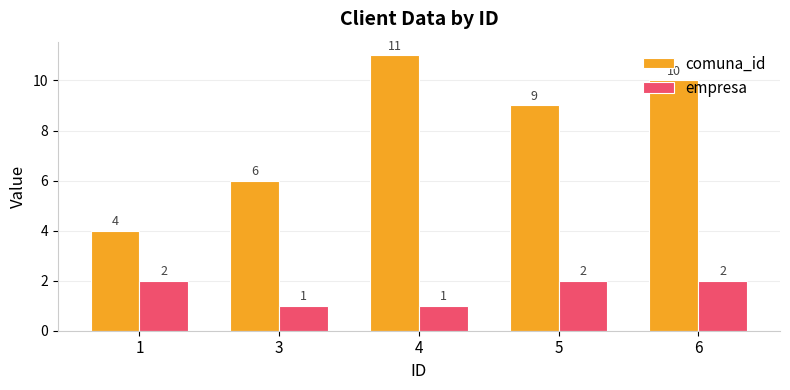

How many series are shown in this chart?

2